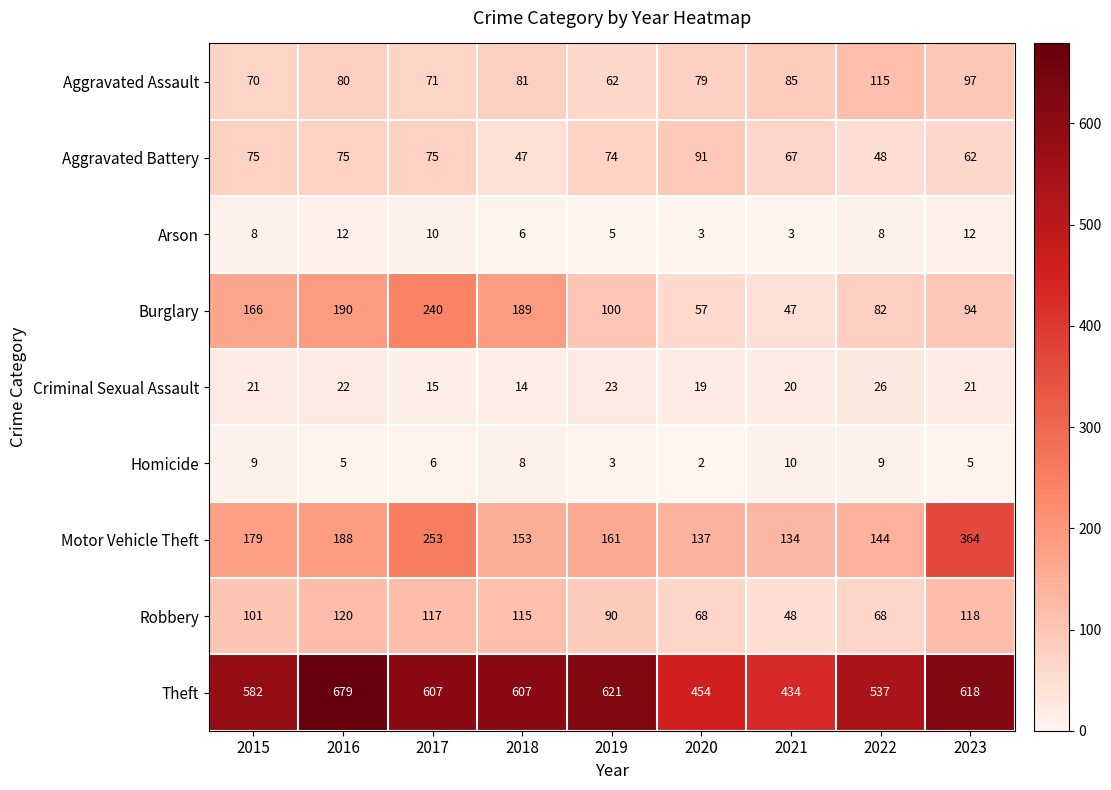

True or false: Motor Vehicle Theft has a value of 208 at 2022.

False